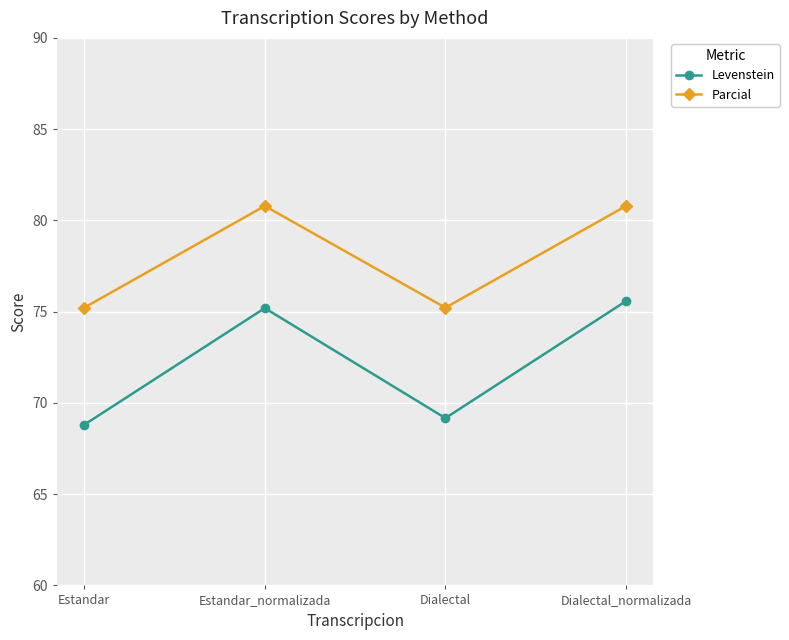

What is the total value across all series at Dialectal_normalizada?

156.4